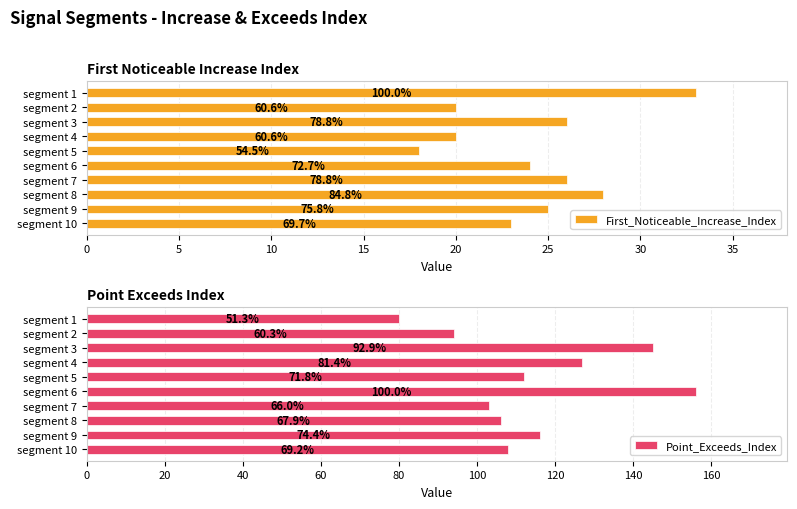

Rank the series by their average value, from lowest to highest.

First_Noticeable_Increase_Index, Point_Exceeds_Index